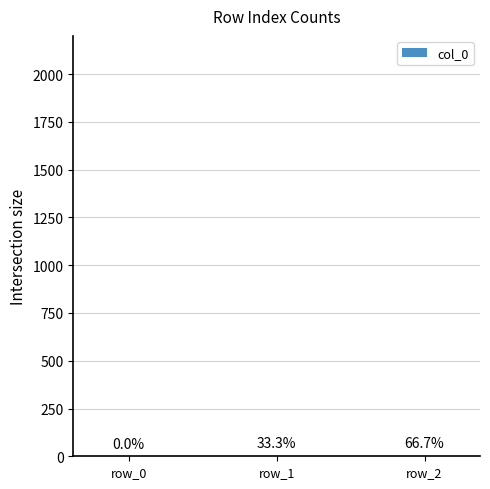

What is the difference between the maximum and minimum values?

2